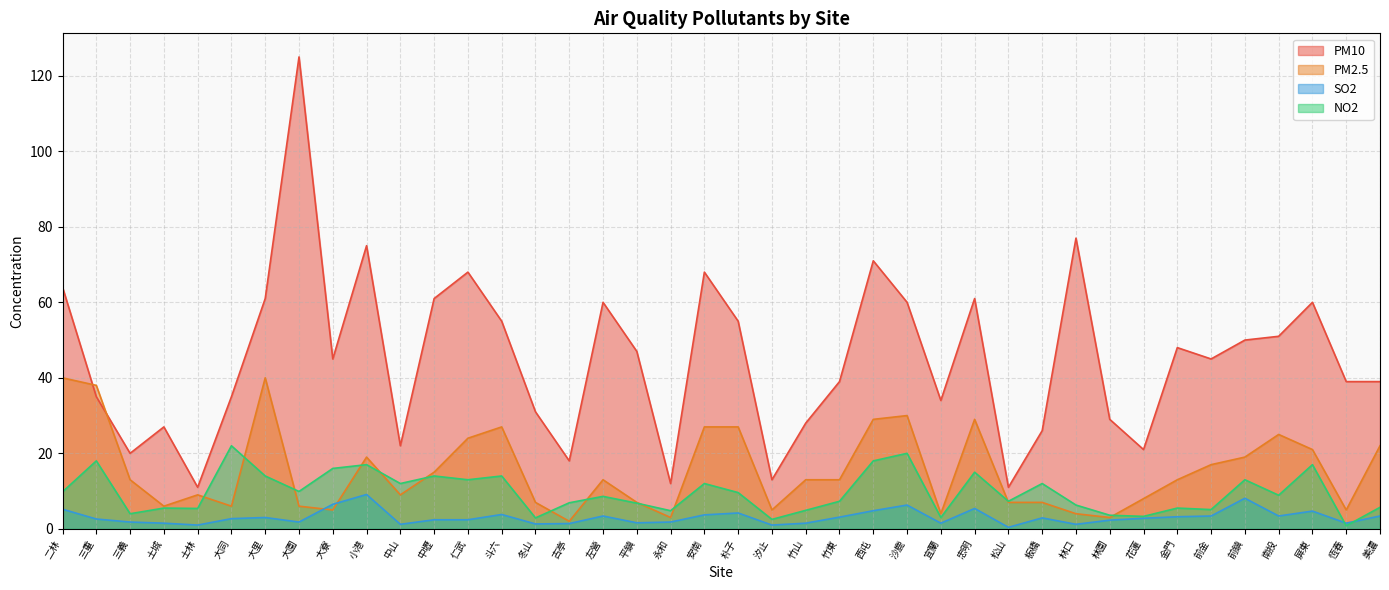

Reading left to right, extract all data points from this chart.

PM10: 64.0	35.0	20.0	27.0	11.0	35.0	61.0	125.0	45.0	75.0	22.0	61.0	68.0	55.0	31.0	18.0	60.0	47.0	12.0	68.0	55.0	13.0	28.0	39.0	71.0	60.0	34.0	61.0	11.0	26.0	77.0	29.0	21.0	48.0	45.0	50.0	51.0	60.0	39.0	39.0
PM2.5: 40.0	38.0	13.0	6.0	9.0	6.0	40.0	6.0	5.0	19.0	9.0	15.0	24.0	27.0	7.0	2.0	13.0	7.0	3.0	27.0	27.0	5.0	13.0	13.0	29.0	30.0	4.0	29.0	7.0	7.0	4.0	3.0	8.0	13.0	17.0	19.0	25.0	21.0	5.0	22.0
SO2: 5.2	2.6	1.8	1.5	1.0	2.7	3.0	1.8	6.5	9.1	1.2	2.4	2.4	3.8	1.3	1.4	3.4	1.6	1.8	3.7	4.2	1.0	1.5	3.1	4.8	6.3	1.5	5.4	0.4	2.9	1.2	2.3	2.8	3.2	3.4	8.1	3.4	4.7	1.5	3.4
NO2: 9.8	18.0	4.0	5.5	5.4	22.0	14.0	9.9	16.0	17.0	12.0	14.0	13.0	14.0	2.9	6.9	8.6	6.8	4.8	12.0	9.6	2.5	4.9	7.3	18.0	20.0	3.0	15.0	7.3	12.0	6.3	3.6	3.3	5.5	5.1	13.0	8.9	17.0	0.8	5.7